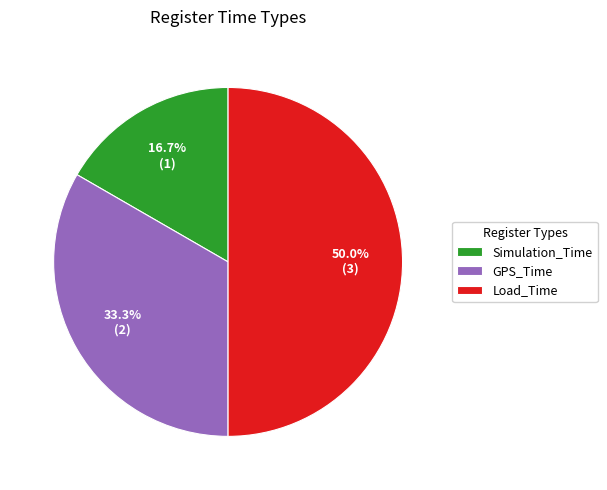

Rank the categories by value from highest to lowest.

Load_Time, GPS_Time, Simulation_Time